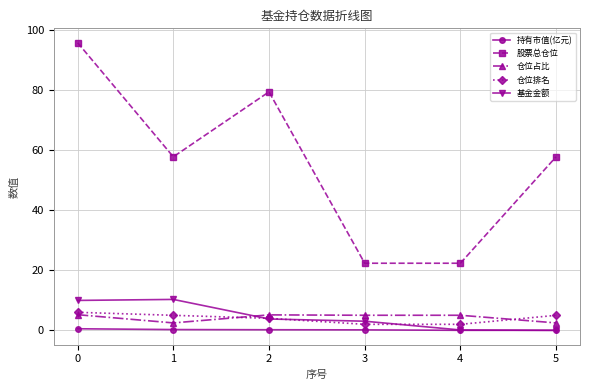

True or false: 仓位占比 has more than 2 interior local peaks.

False